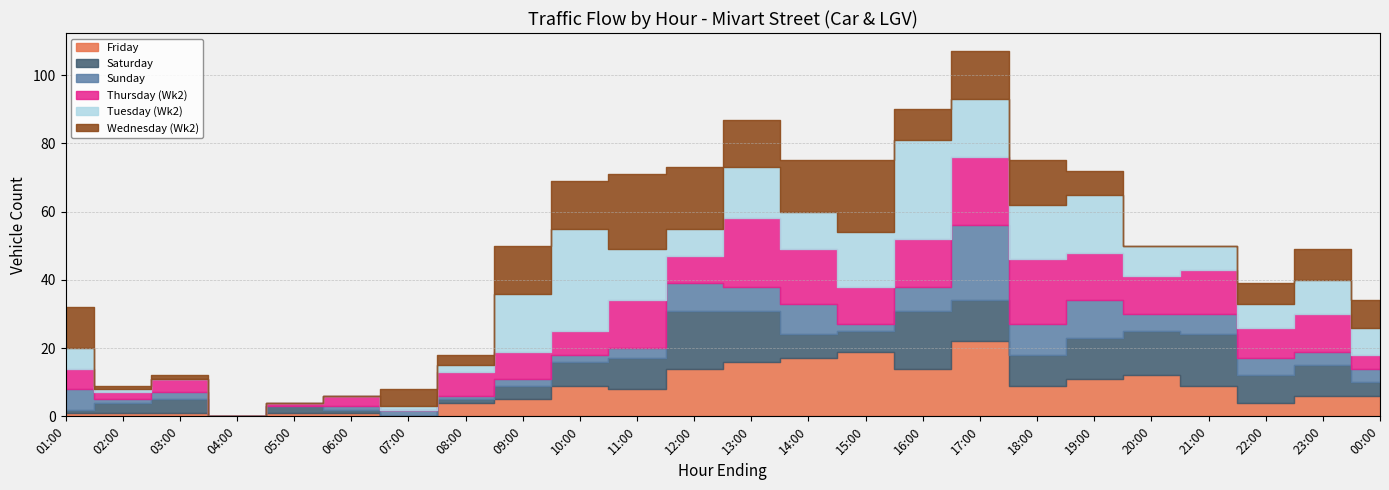

Between which two adjacent categories do Tuesday (Wk2) and Wednesday (Wk2) first intersect?

08:00 and 09:00